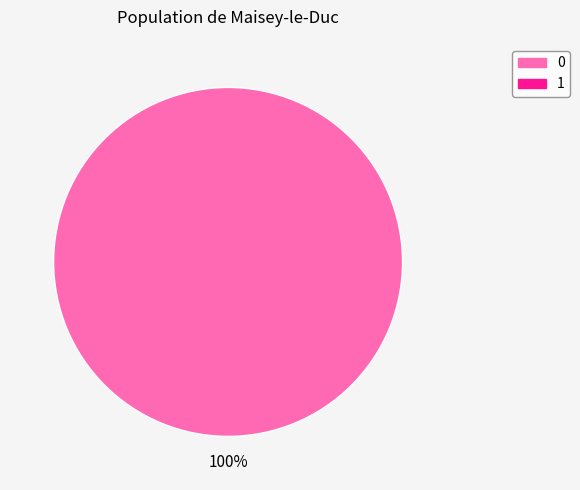

How many slices are in this pie chart?

1